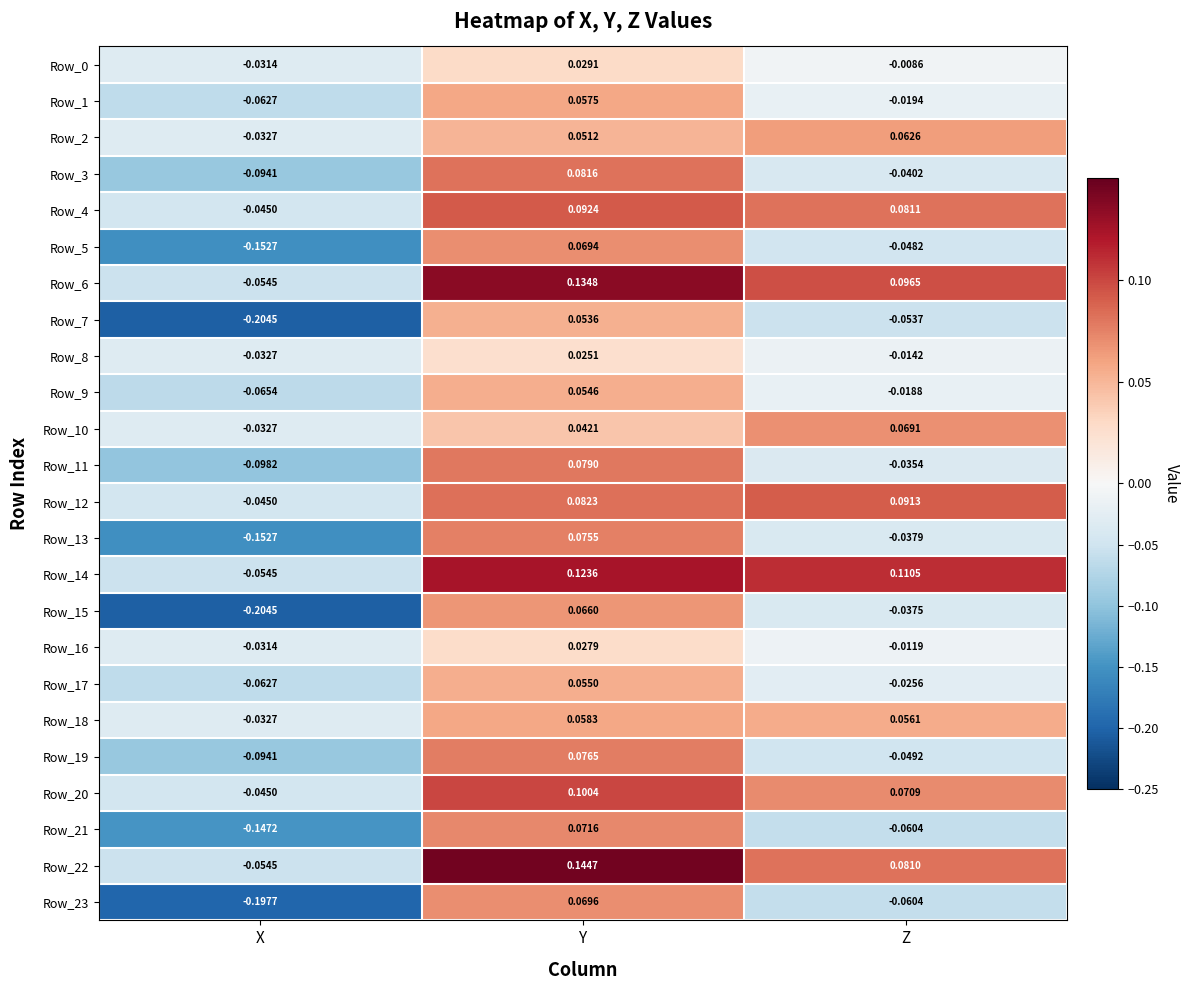

At which label is Row_11 closest to 0?

Z